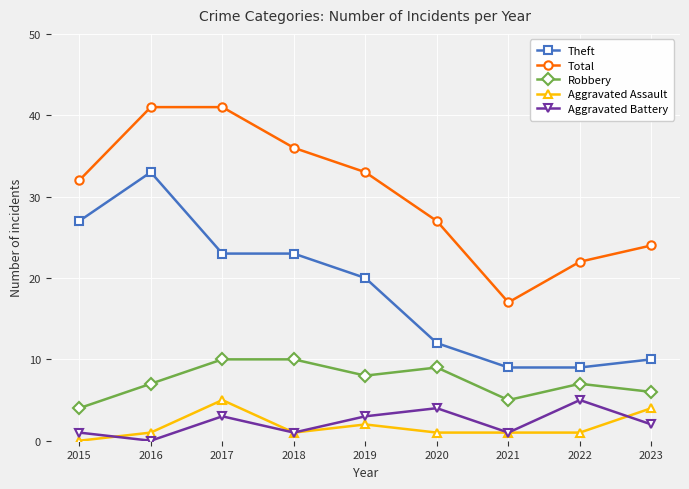

What is the difference between the second highest and minimum values in the Aggravated Battery series?

4